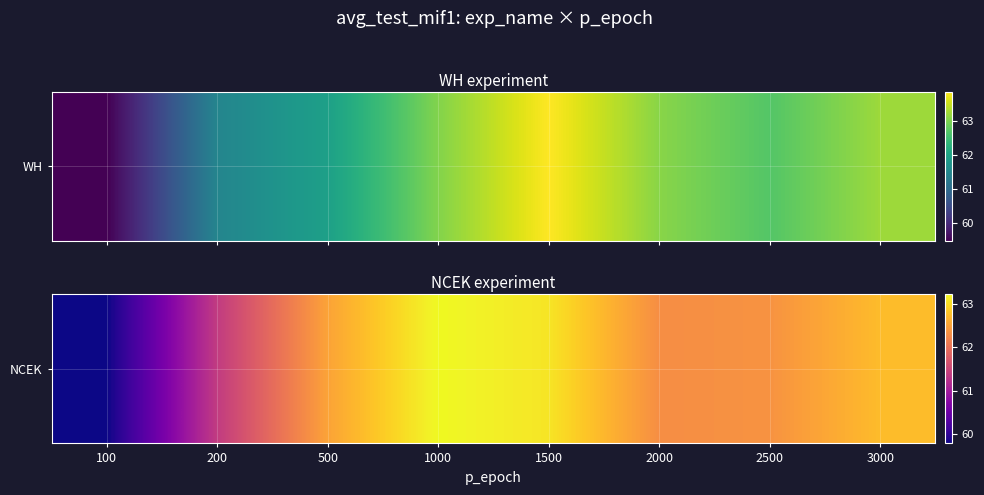

What is the approximate value at 100?

59.8